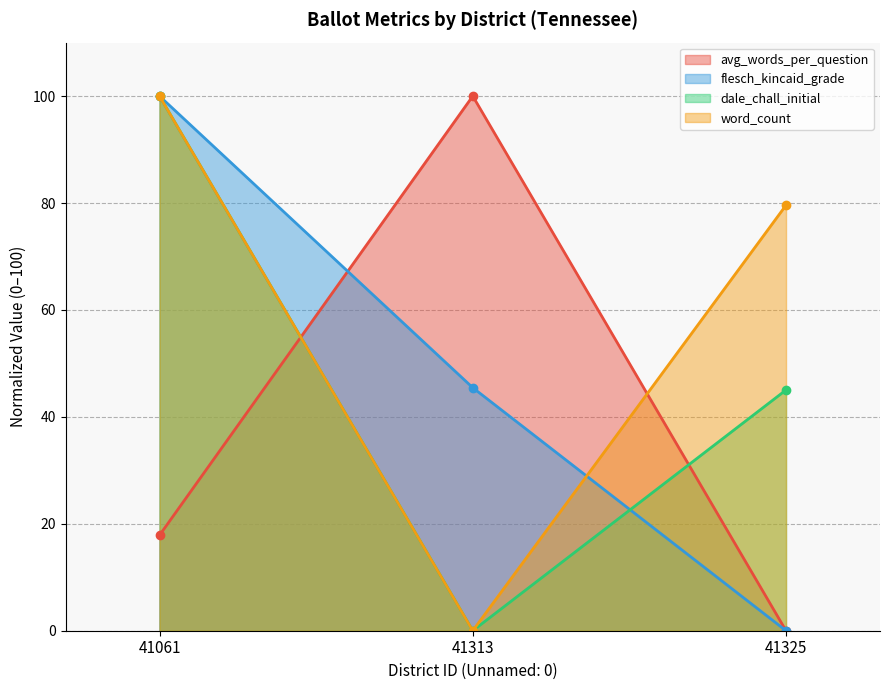

Which series has the largest total across all categories?

word_count